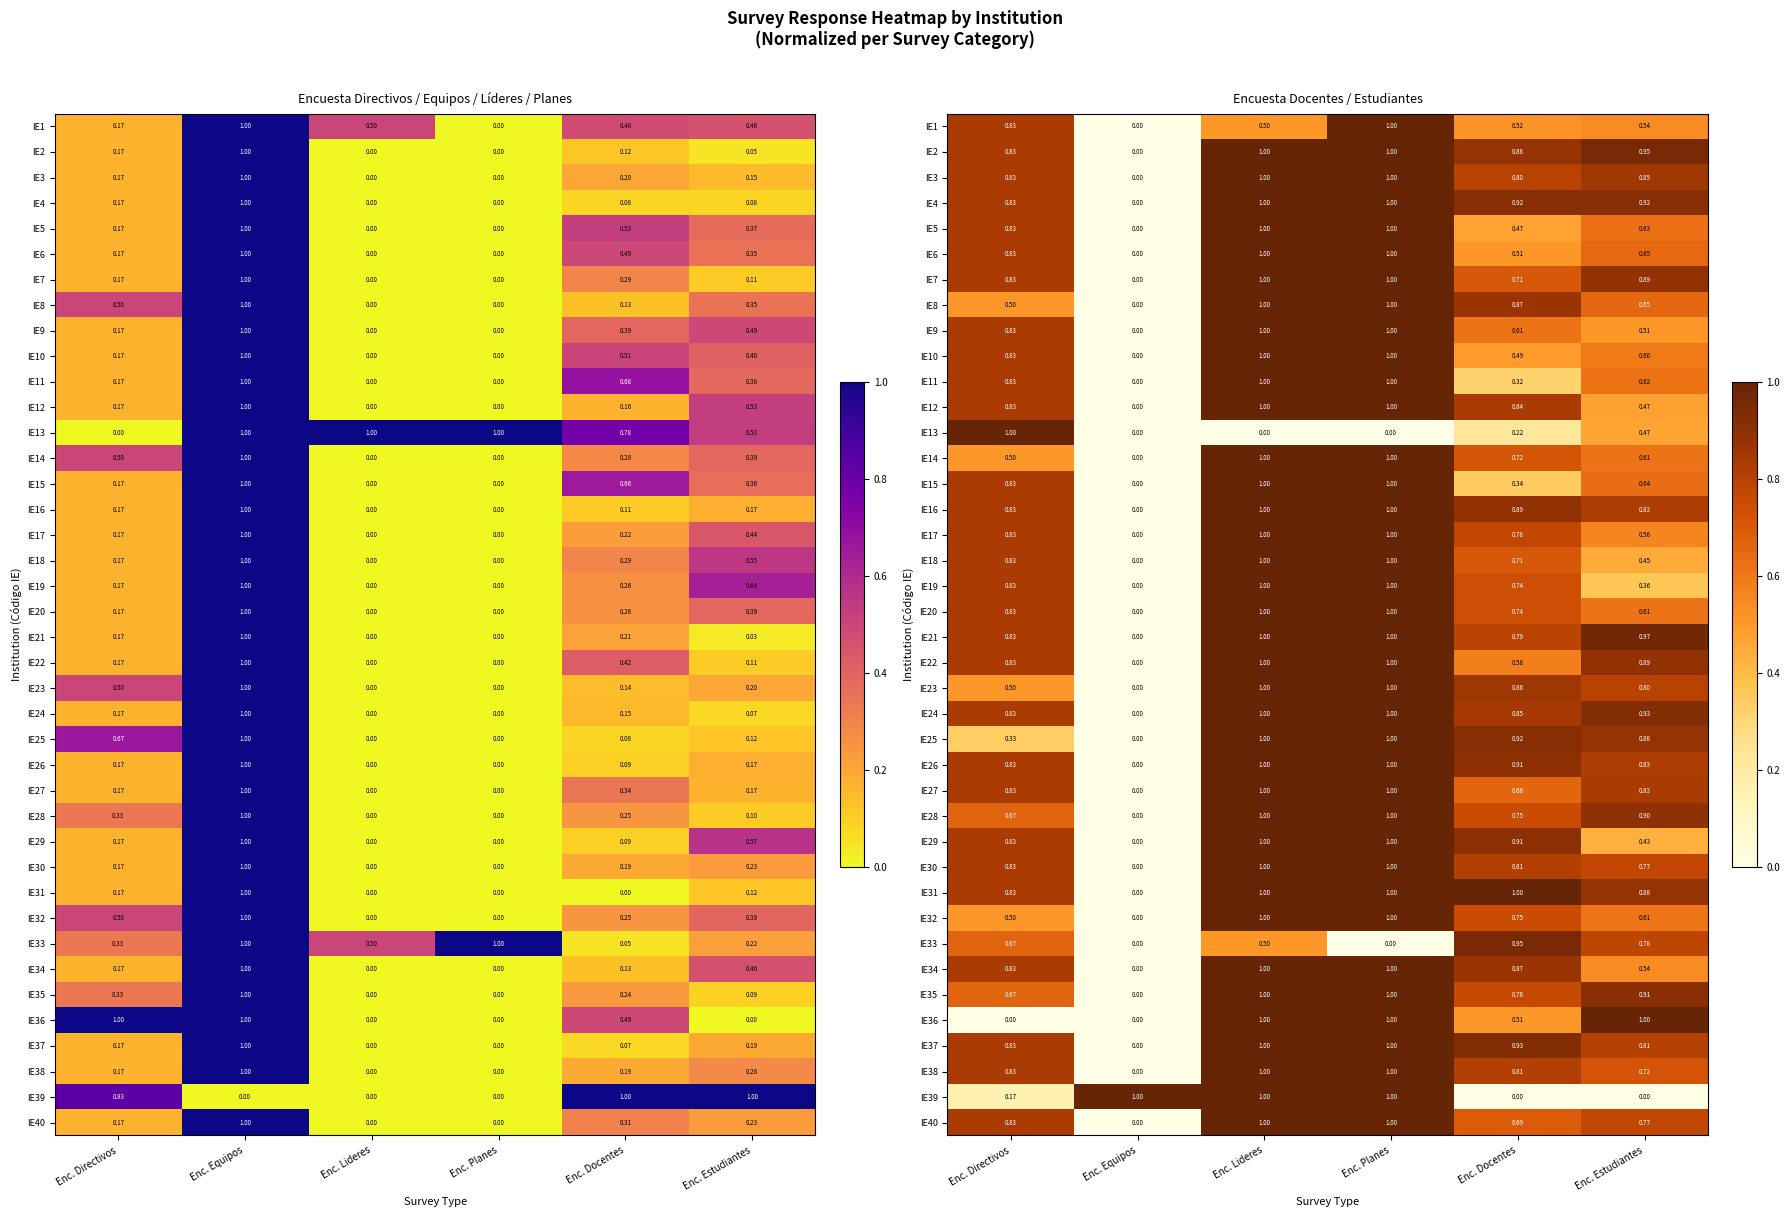

Rank the categories by IE12 value from lowest to highest.

Enc. Equipos, Enc. Estudiantes, Enc. Directivos, Enc. Docentes, Enc. Lideres, Enc. Planes